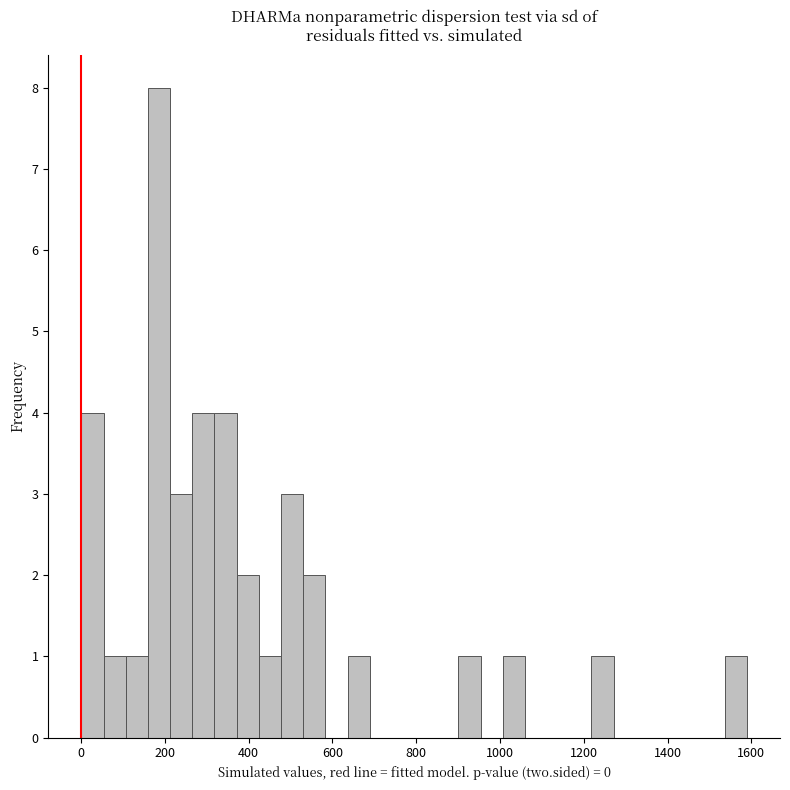

Around what value on the x-axis is the tallest bar? Give the approximate position of its centre, as read against the axis.

180